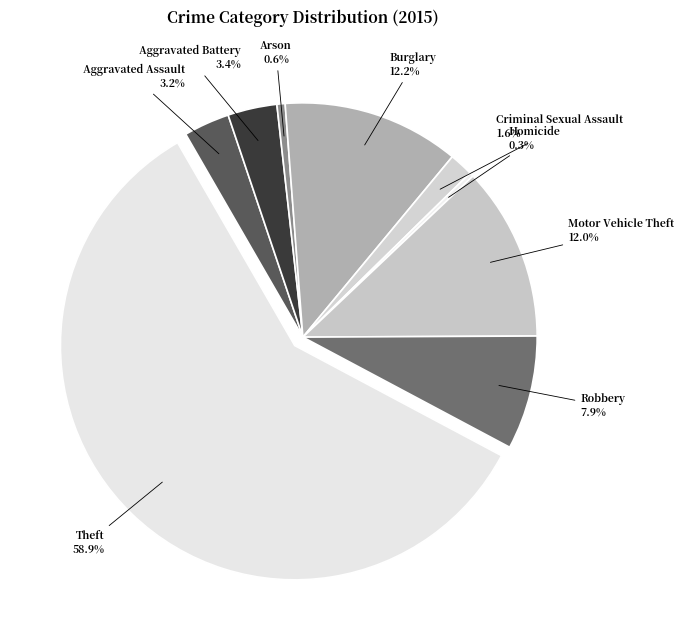

Between Homicide and Theft, which is larger?

Theft